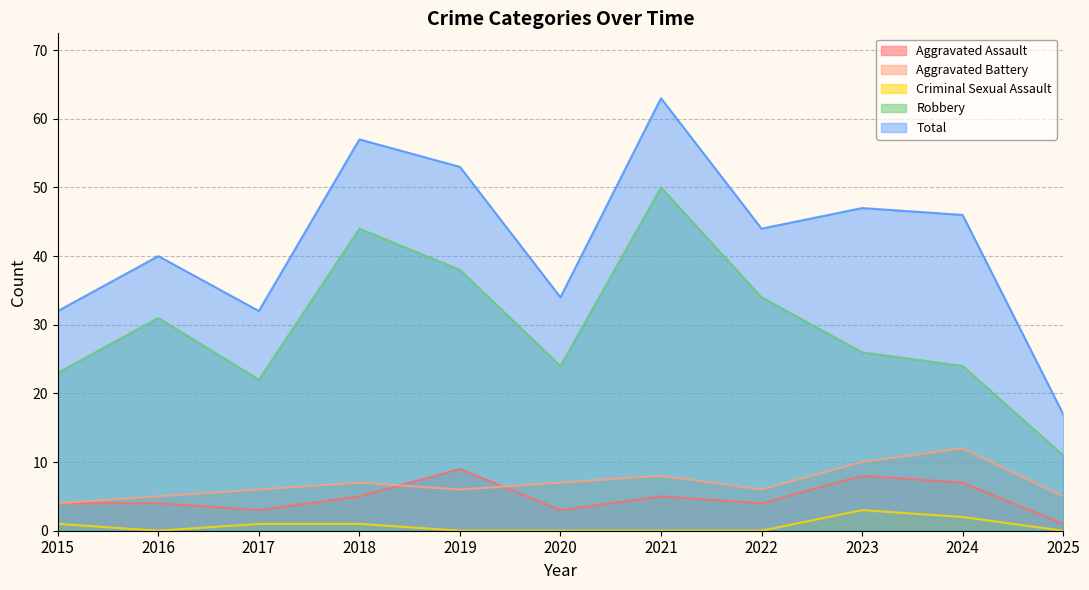

True or false: Aggravated Assault and Robbery intersect in this chart.

False